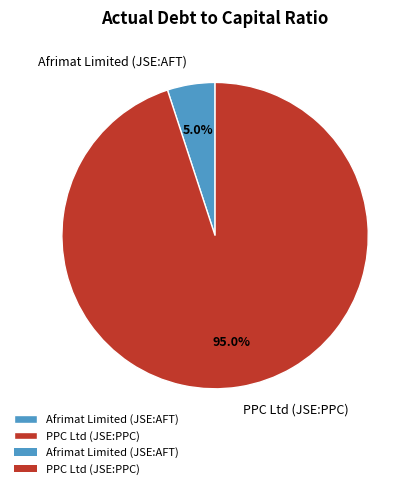

Between Afrimat Limited (JSE:AFT) and PPC Ltd (JSE:PPC), which is larger?

PPC Ltd (JSE:PPC)